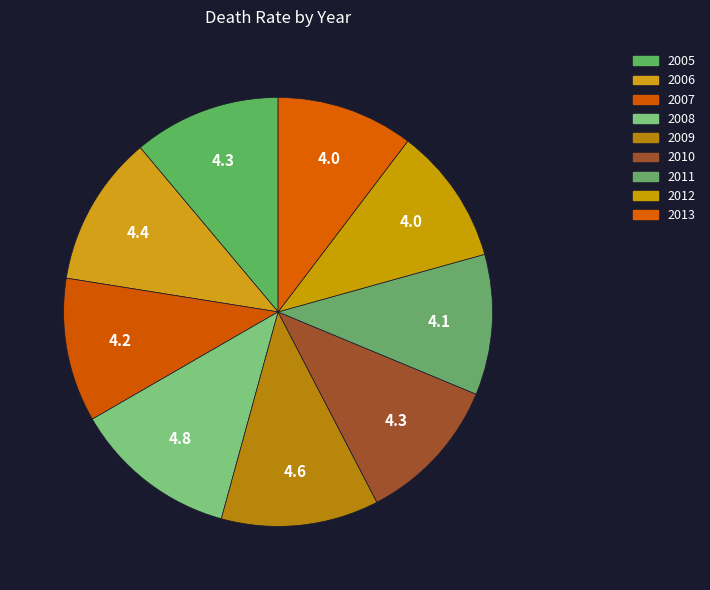

How many slices are in this pie chart?

9